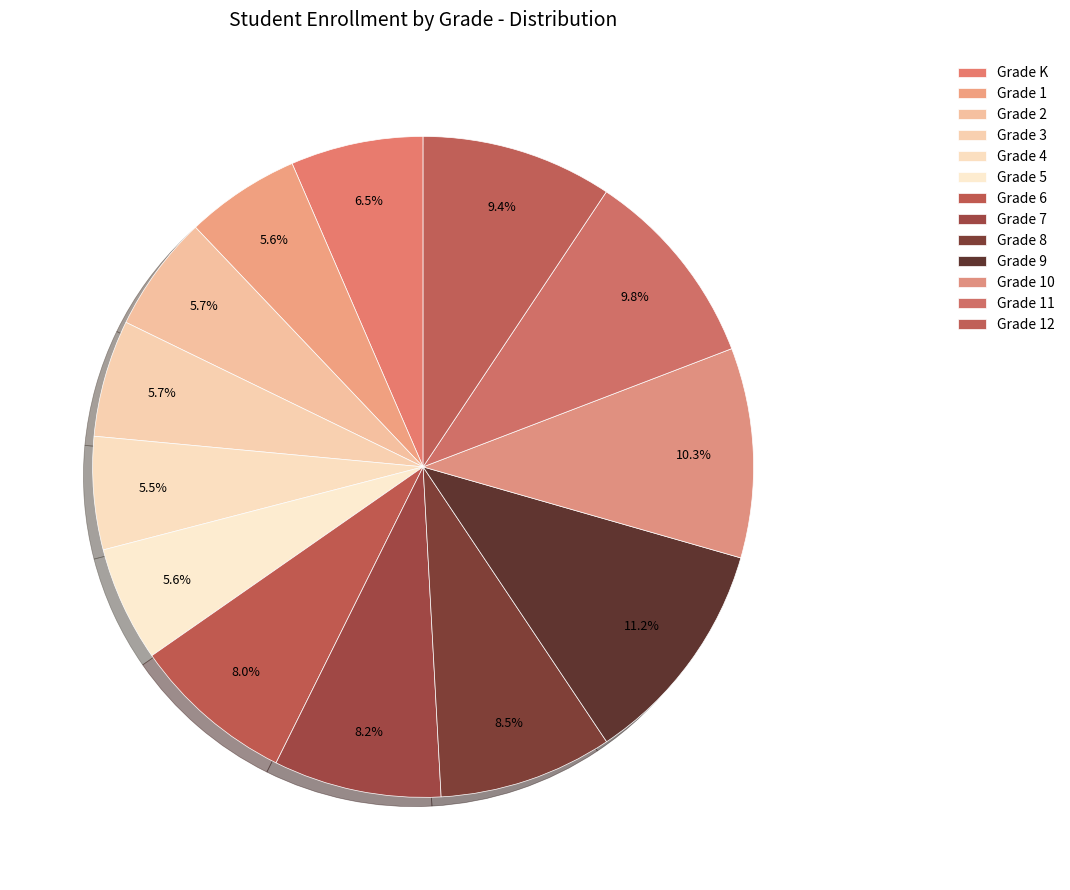

Rank the categories by value from highest to lowest.

Grade 9, Grade 10, Grade 11, Grade 12, Grade 8, Grade 7, Grade 6, Grade K, Grade 3, Grade 2, Grade 5, Grade 1, Grade 4